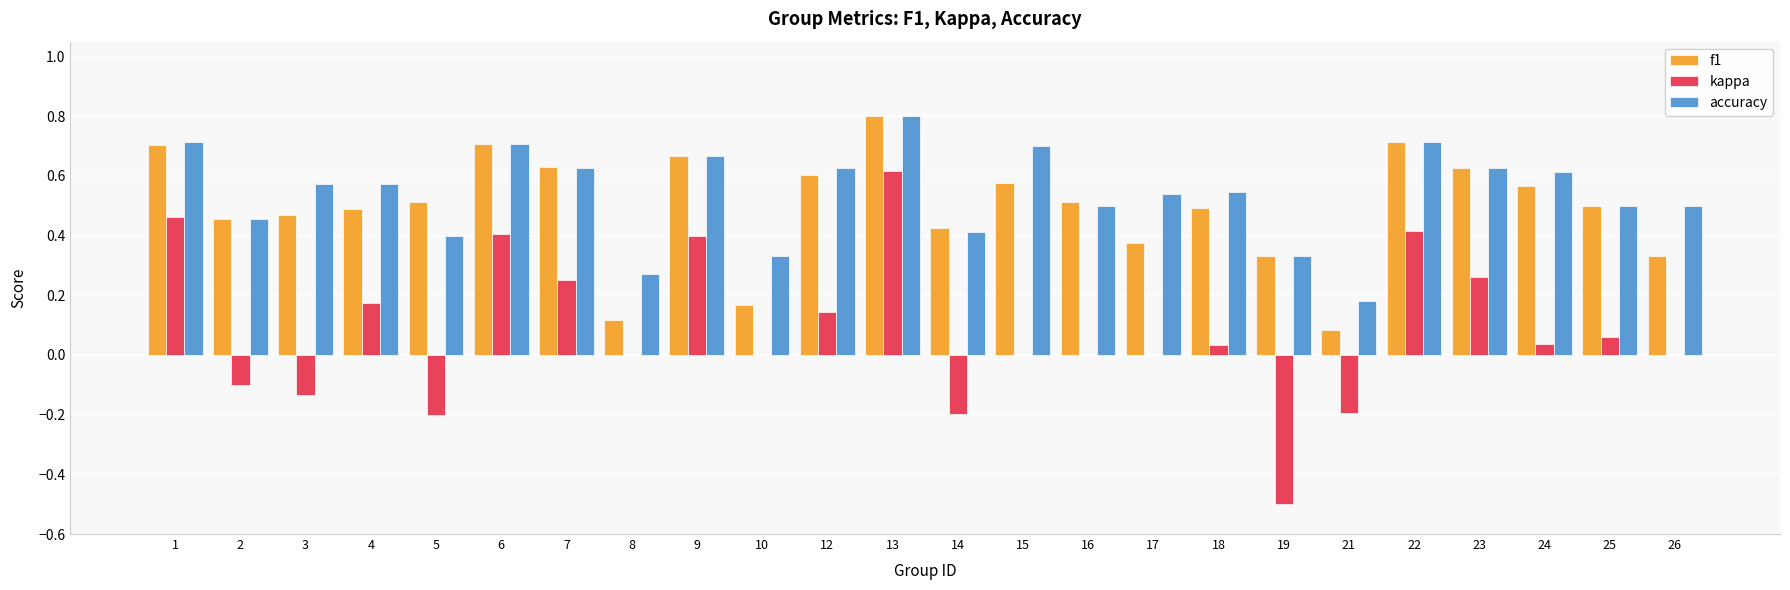

At which category is the sum across all series the highest?

13